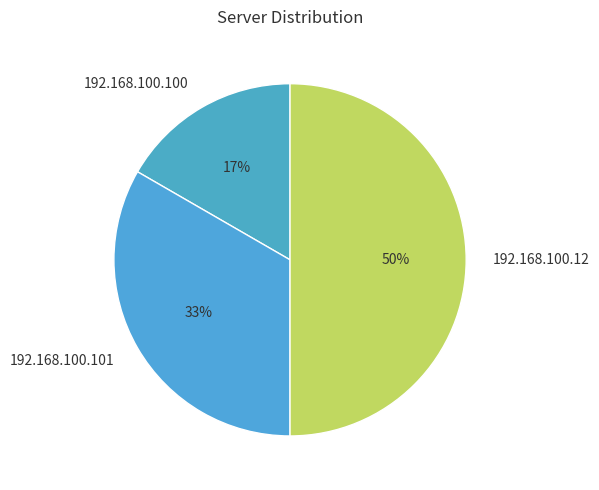

How many segments does this pie chart have?

3